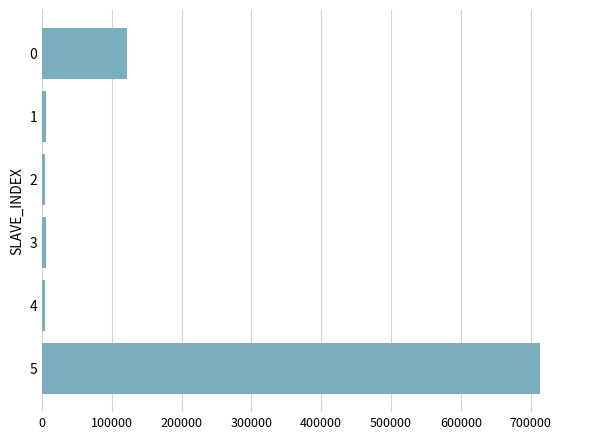

How many bars are there in total?

6